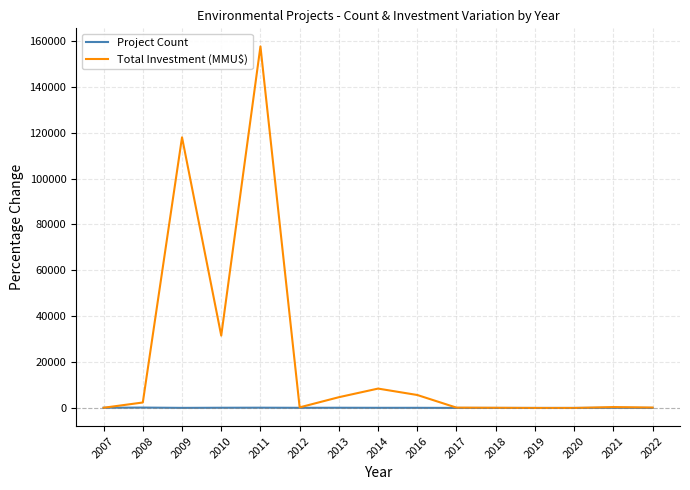

At which category is the sum across all series the highest?

2011